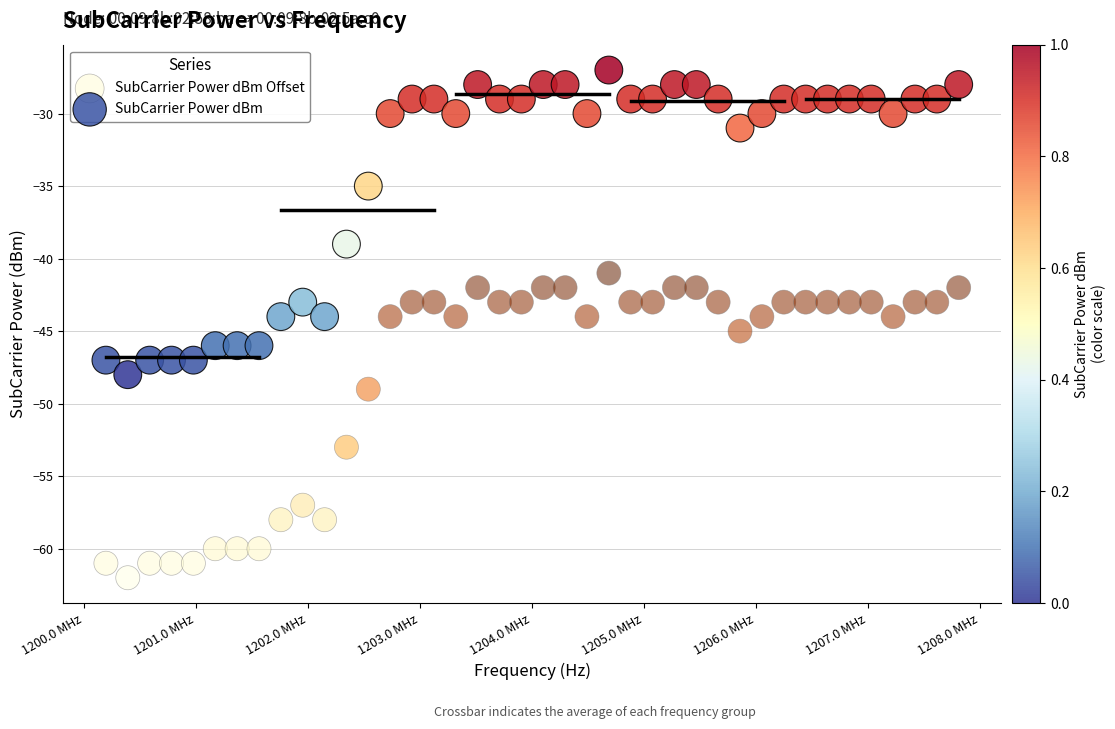

Which series contains the lowest Y value?

SubCarrier Power dBm Offset